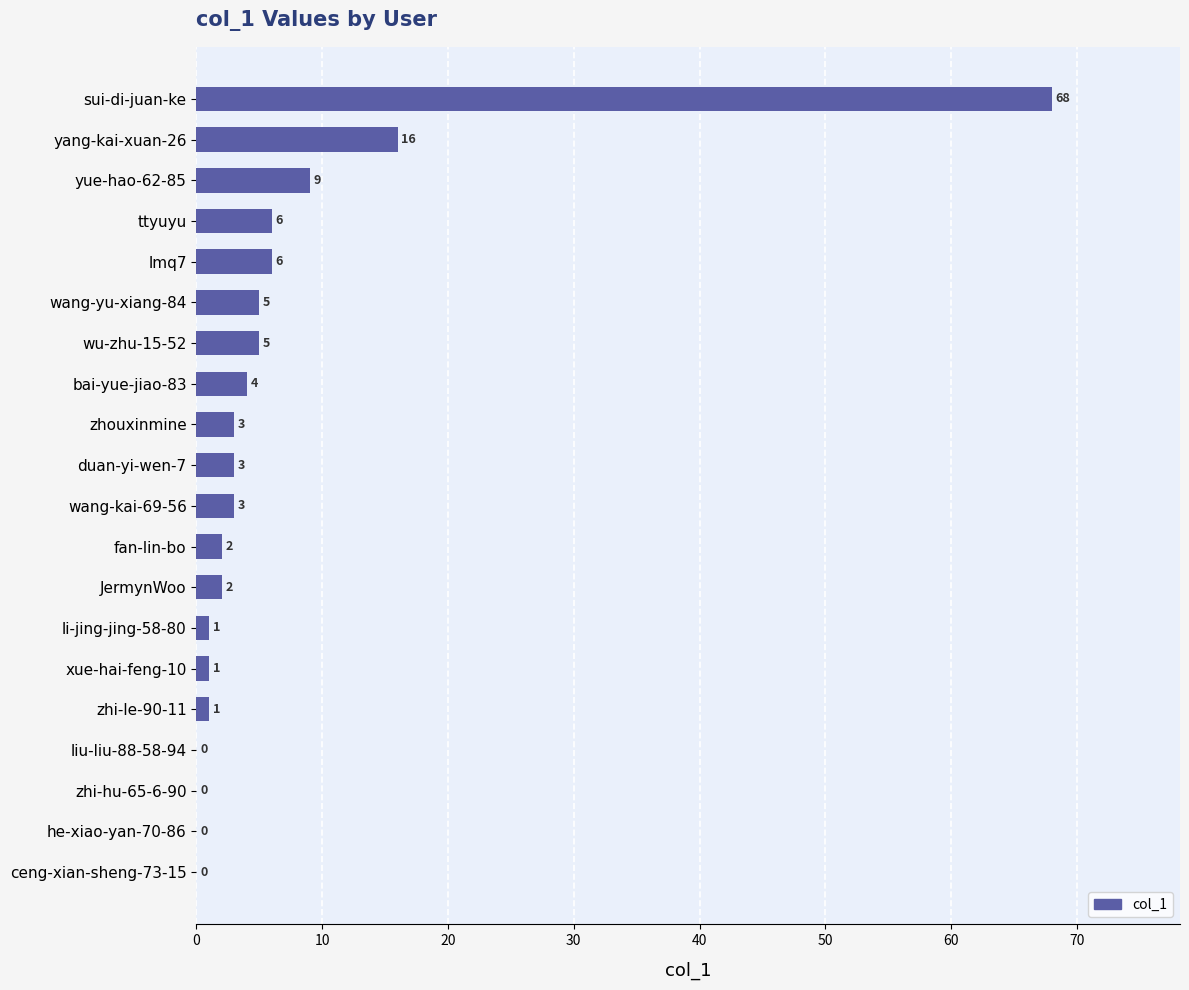

What is the maximum value shown in the chart?

68